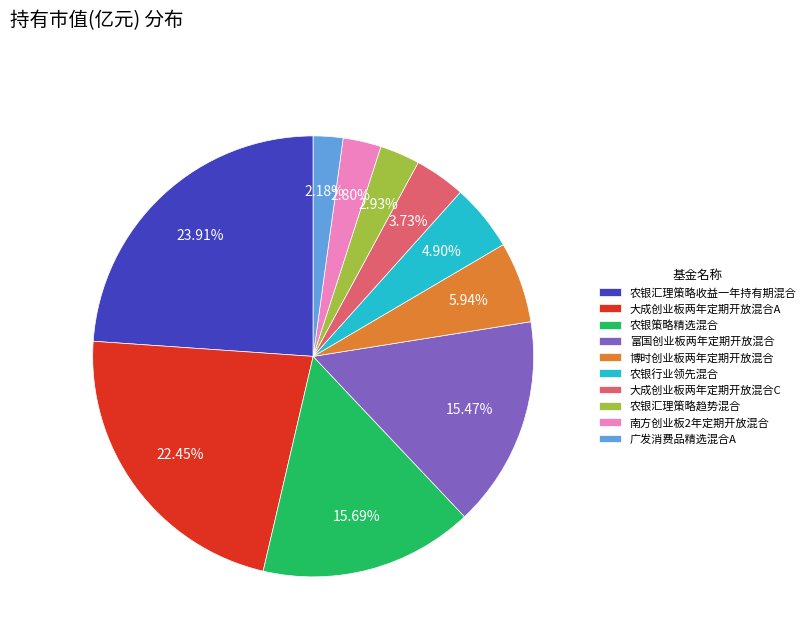

Is the sum of 博时创业板两年定期开放混合 and 富国创业板两年定期开放混合 greater than half?

No